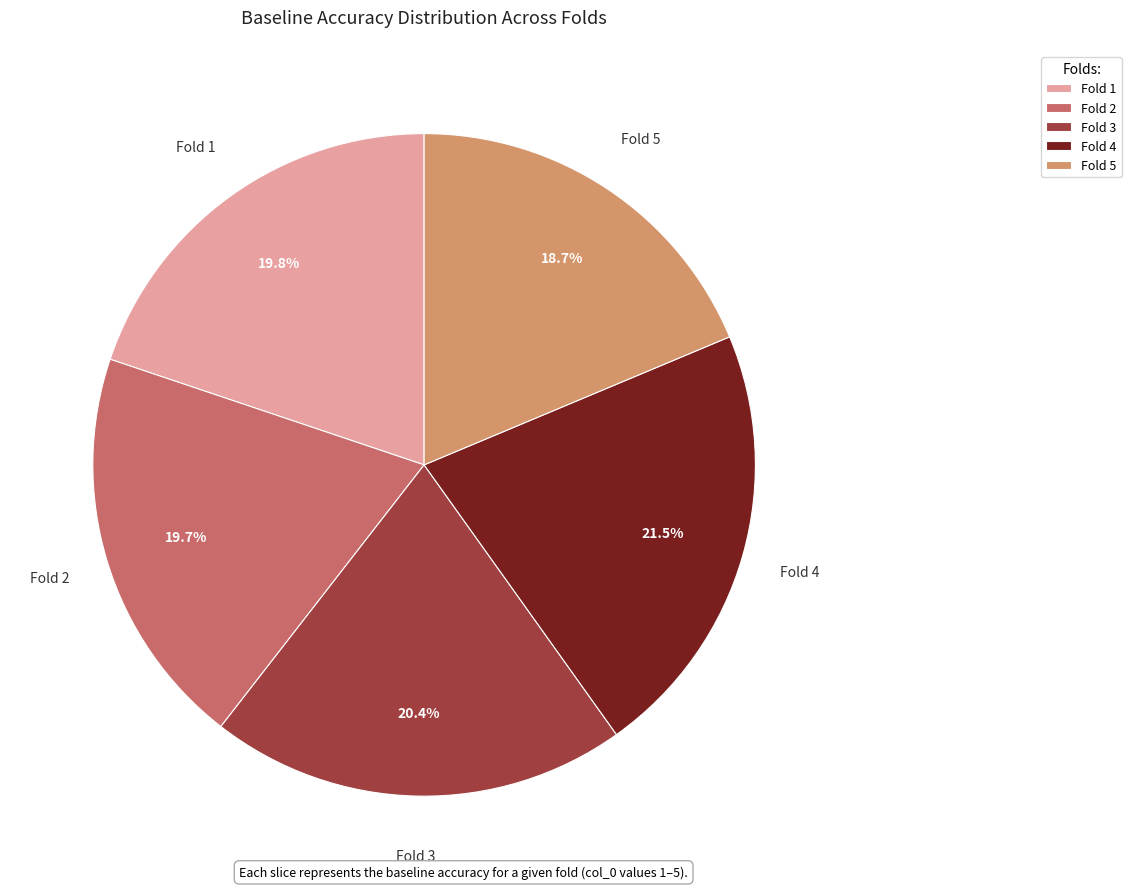

Which slice is the smallest?

Fold 5